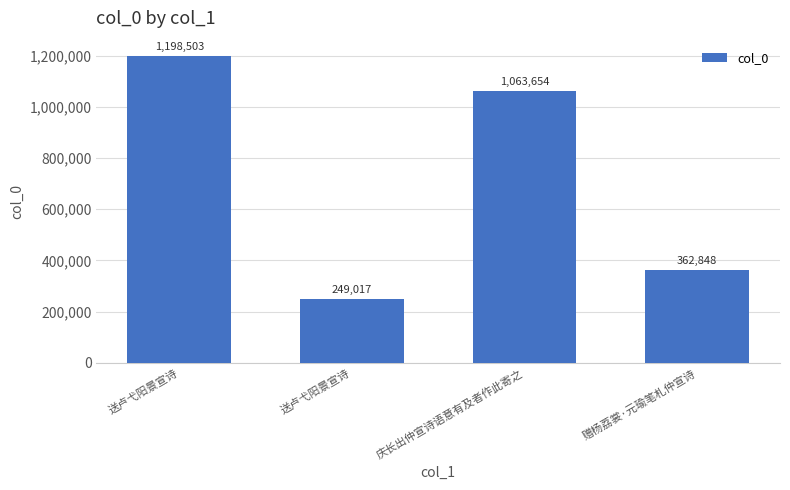

What is the sum of all values?

2874022